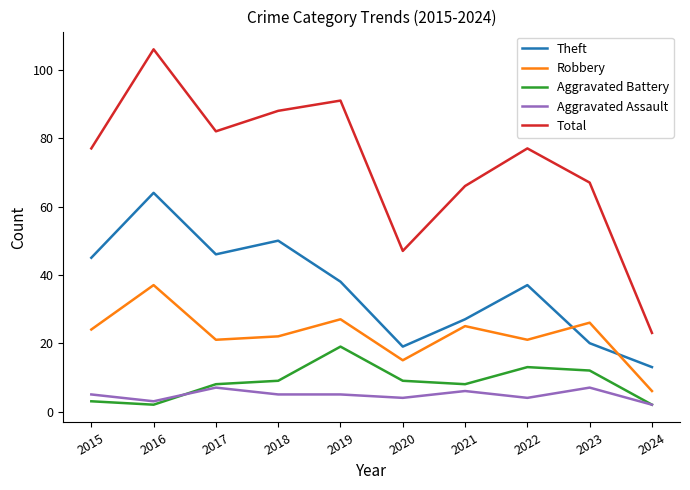

What is the total value across all series at 2022?

152